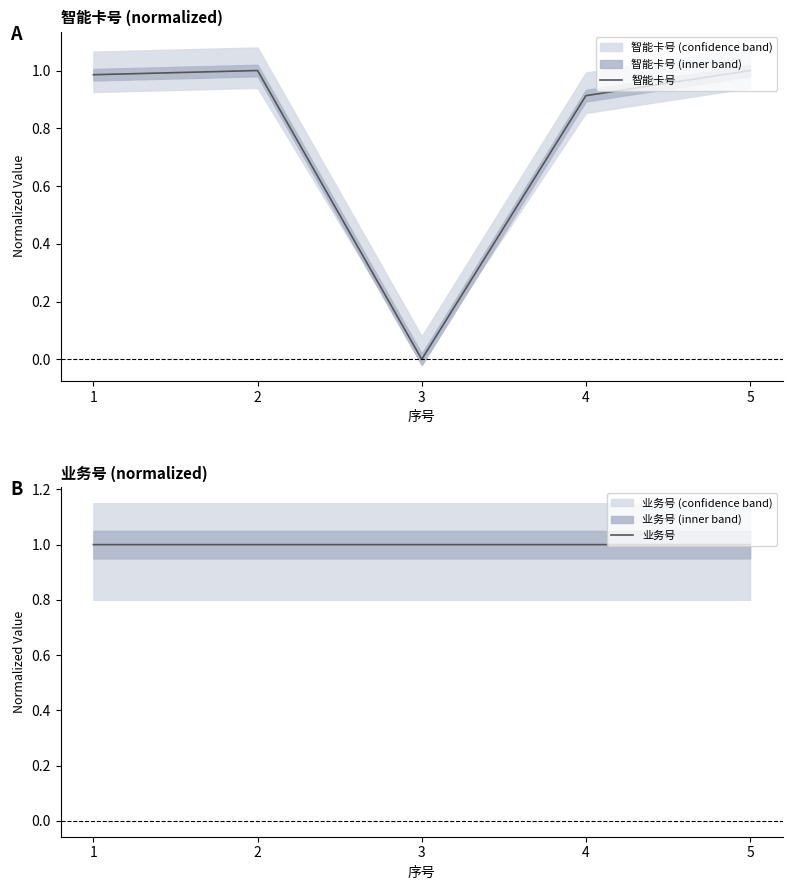

What is the highest value of the 业务号 series?

1.0